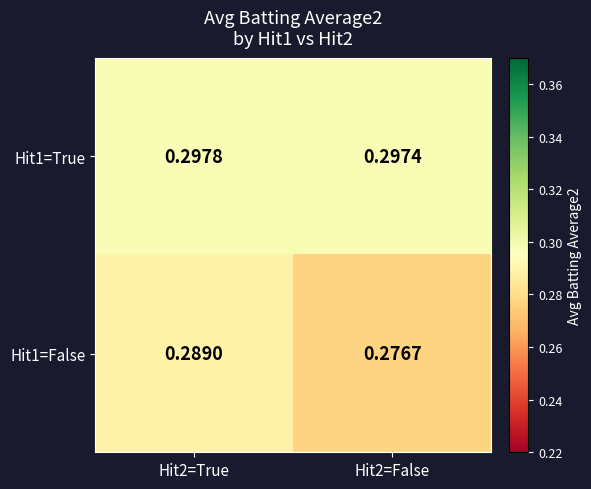

How many distinct data groups are displayed?

2